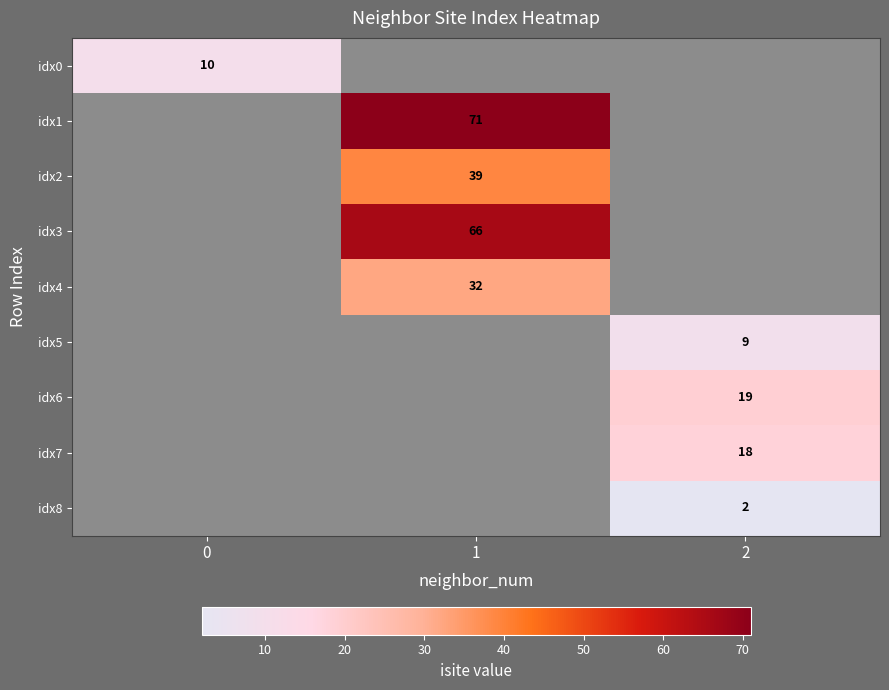

What is the smallest value displayed?

2.0